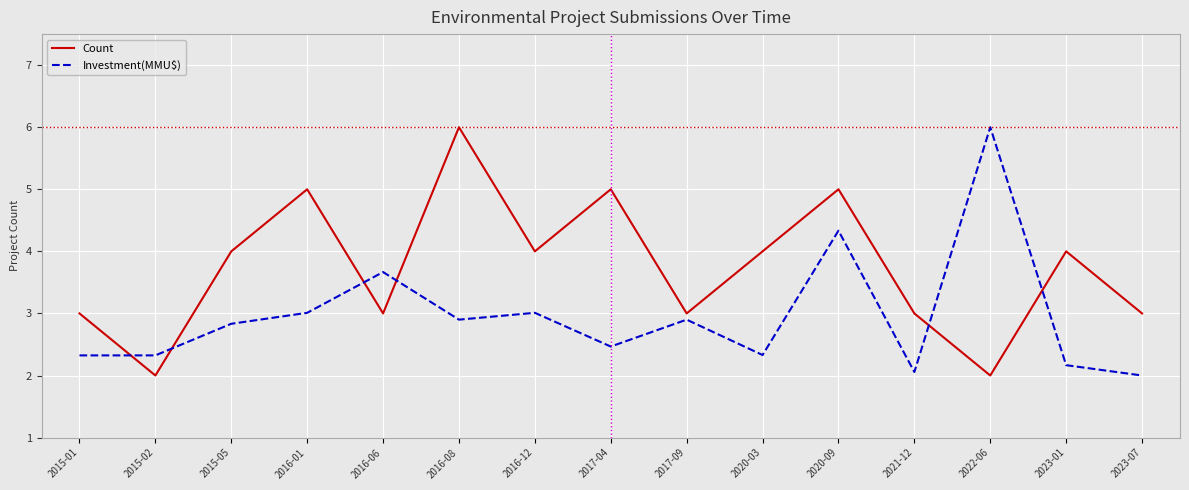

After their last crossing, which series has the higher values: Investment(MMU$) or Count?

Count